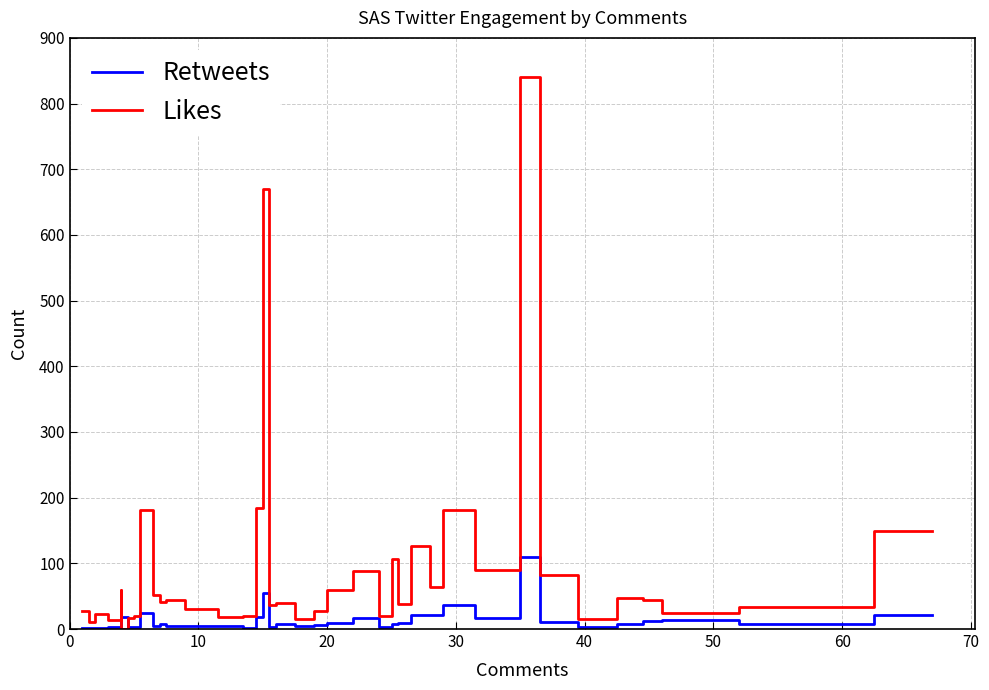

Is it true that Likes equals 183 at 25?

False